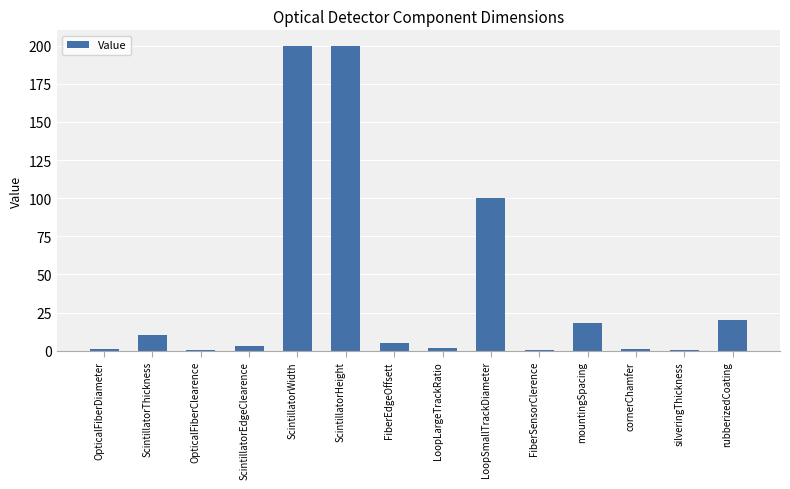

What is the greatest value displayed?

200.0